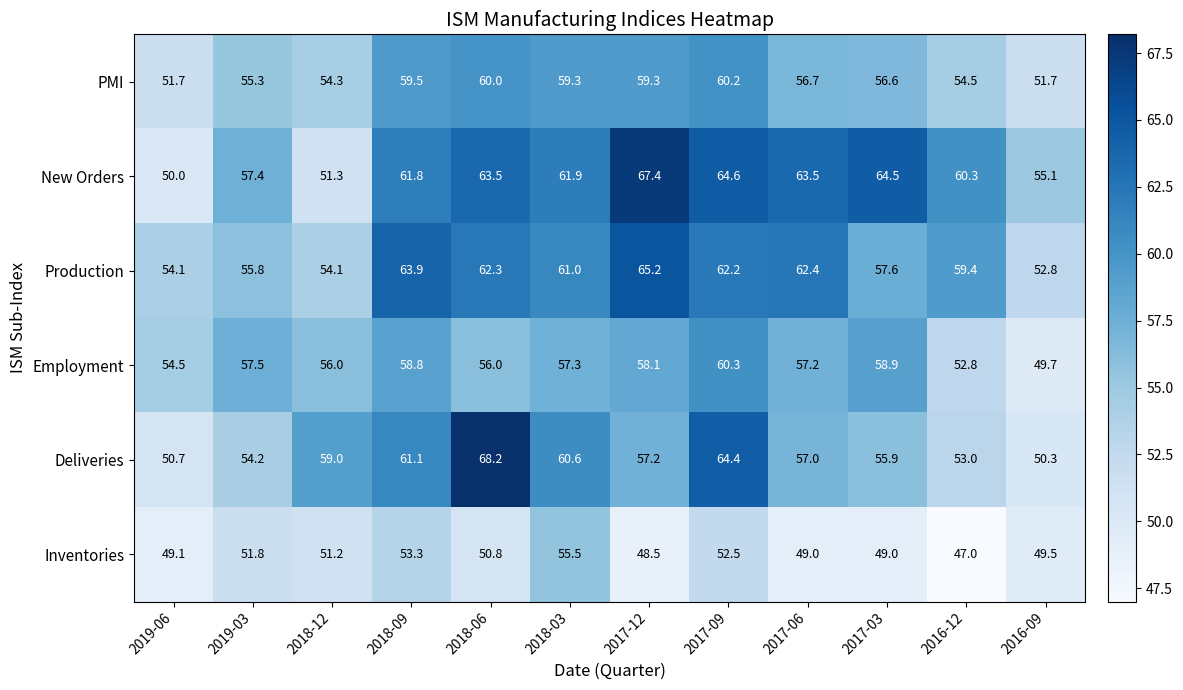

What is the smallest value displayed?

47.0